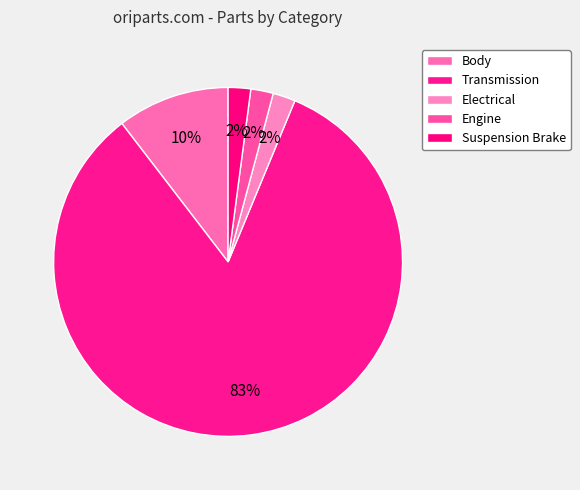

To the nearest percent, what is the difference between the largest and smallest slice percentages?

81%